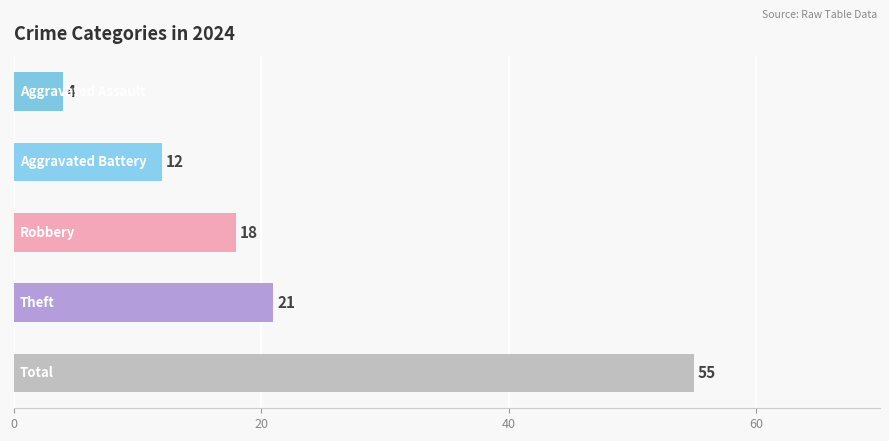

At which category does the chart reach its minimum across all series?

Aggravated Assault